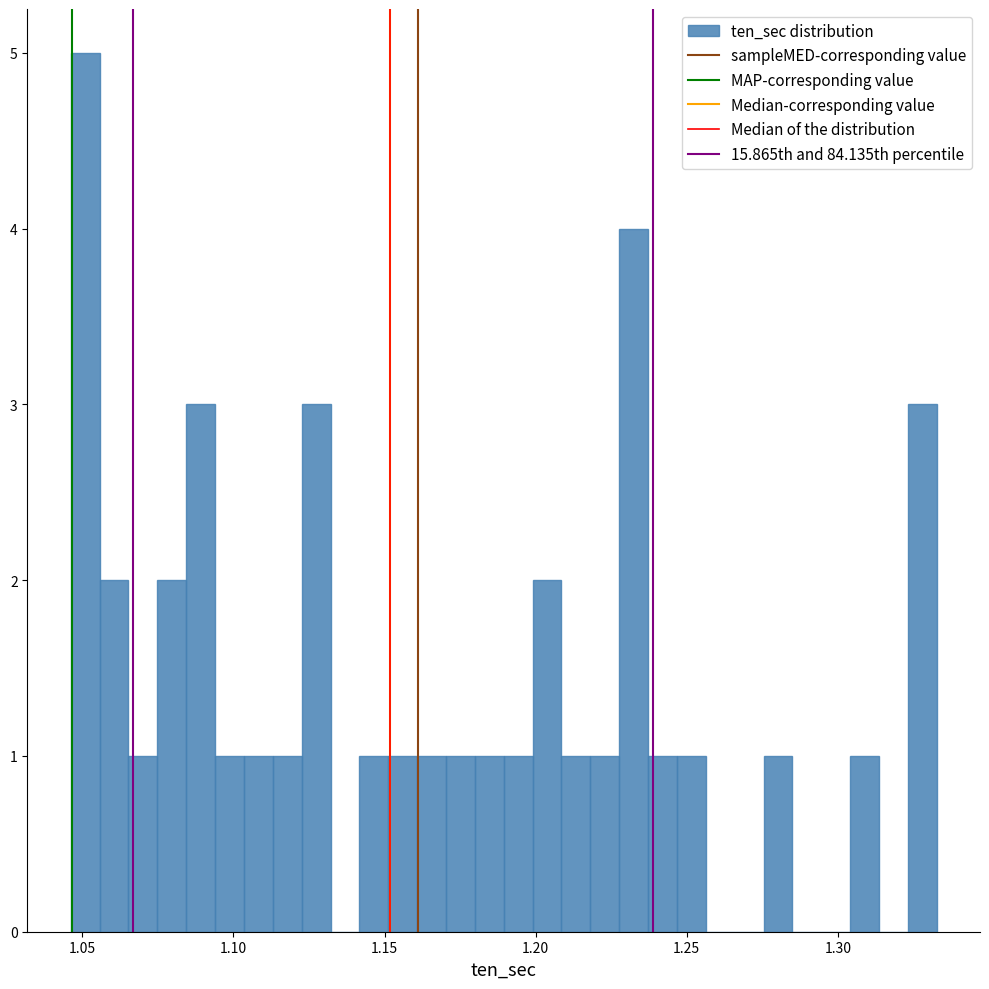

Read against the x-axis, roughly where is the centre of the tallest bar?

1.050